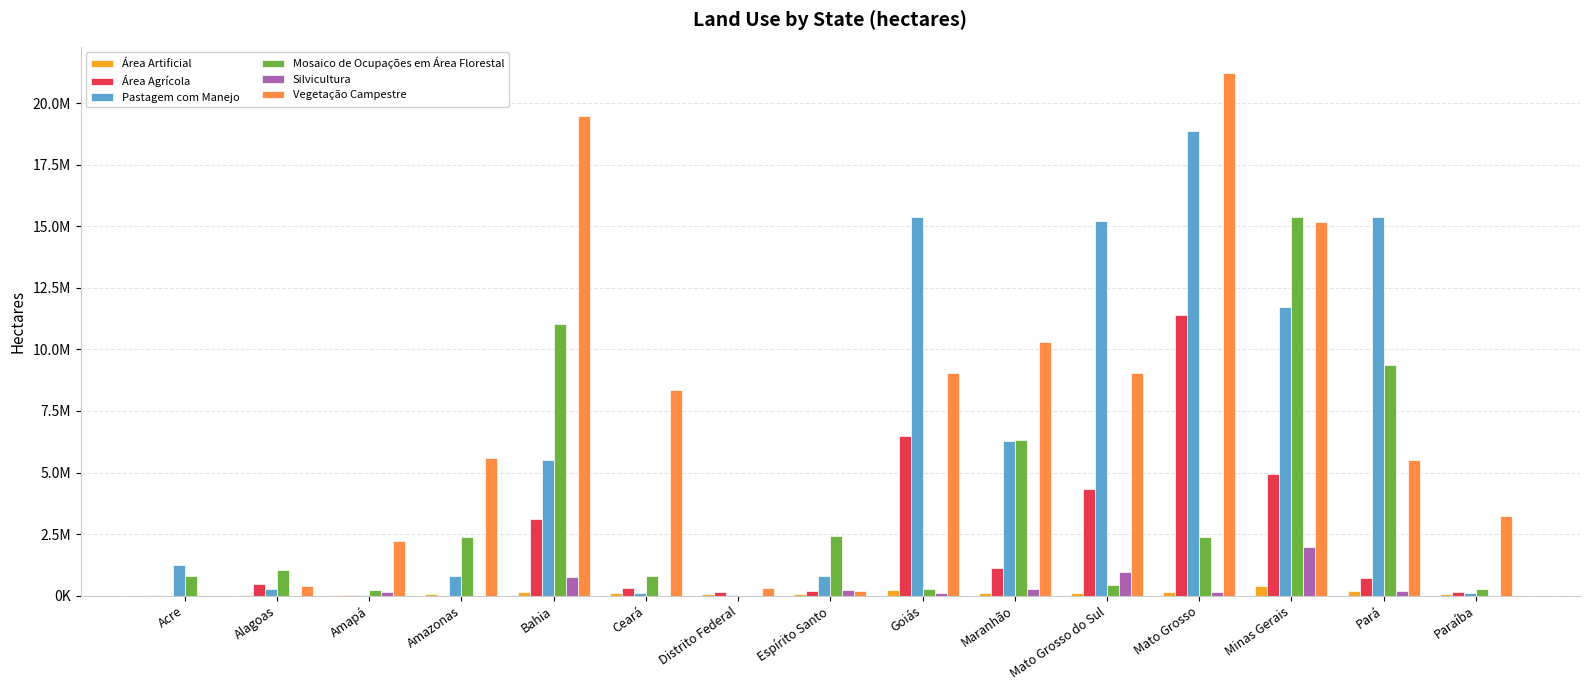

Which series has the largest total across all categories?

Vegetação Campestre